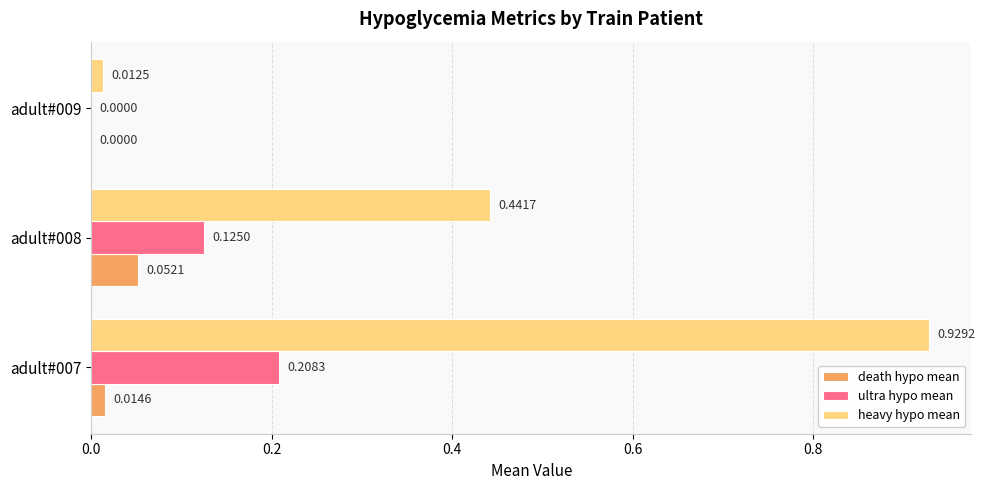

What is the total value across all series at adult#008?

0.6